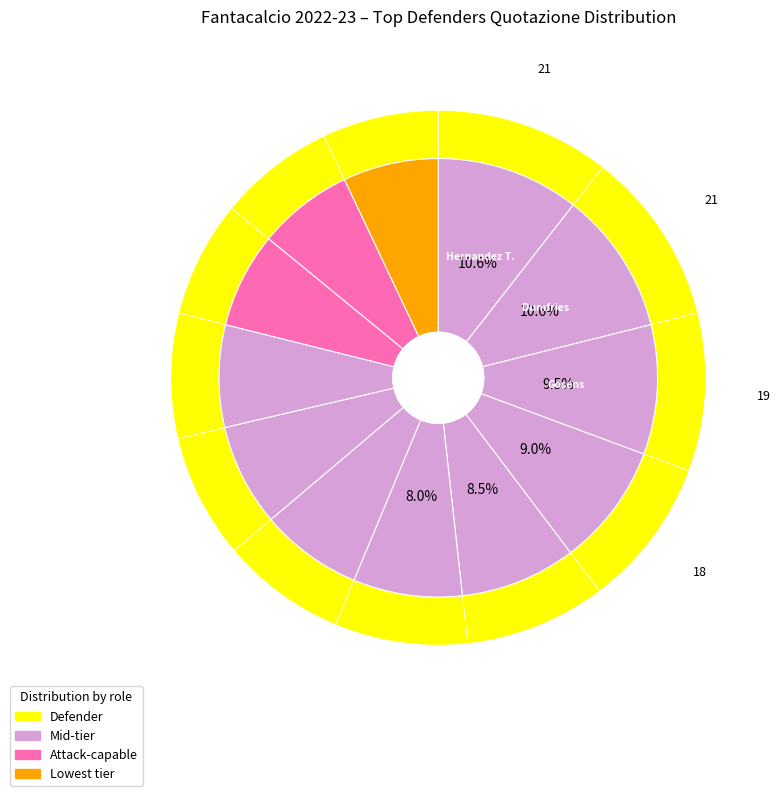

What percentage is the Bremer slice, to the nearest percent?

9%